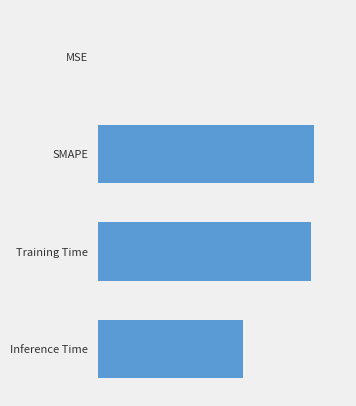

Are the bars horizontal?

Yes